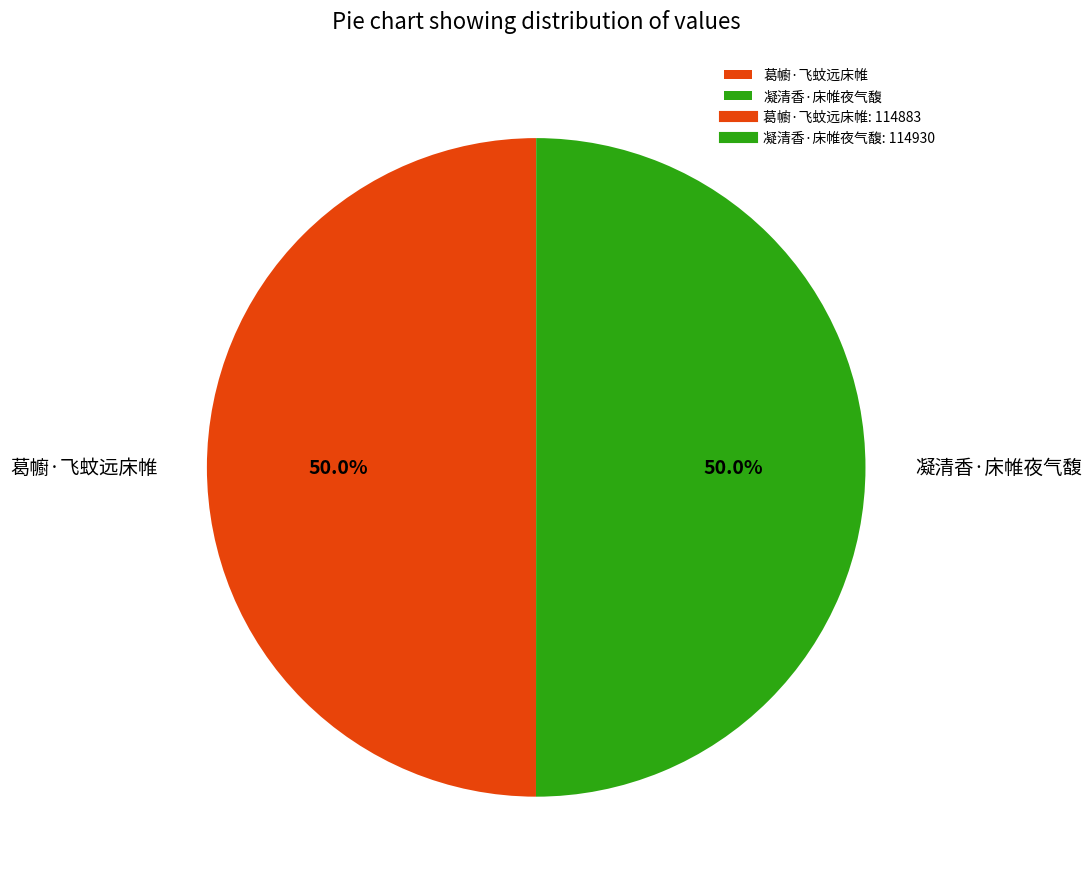

Do 凝清香·床帷夜气馥 and 葛幮·飞蚊远床帷 together represent more than half of the pie?

Yes